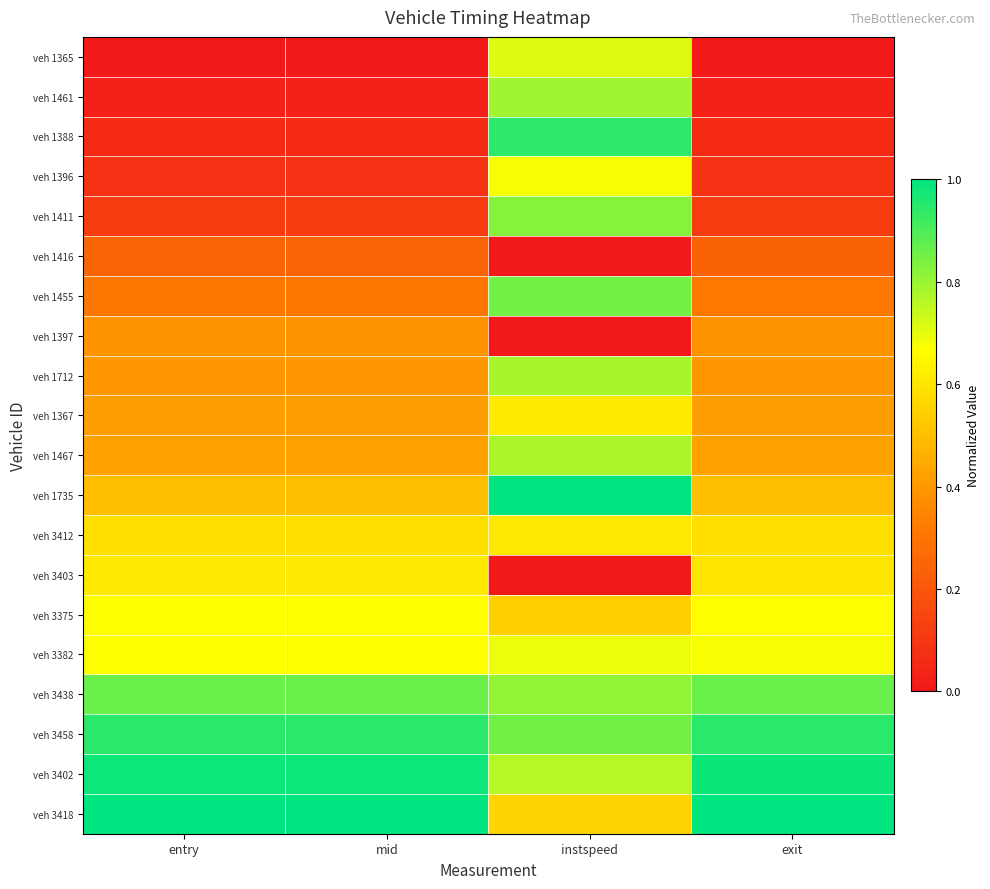

Reading right to left, list all the values displayed in this chart.

veh 1365: exit=0.0	instspeed=0.7	mid=0.0	entry=0.0
veh 1461: exit=0.0	instspeed=0.8	mid=0.0	entry=0.0
veh 1388: exit=0.1	instspeed=0.9	mid=0.1	entry=0.1
veh 1396: exit=0.1	instspeed=0.7	mid=0.1	entry=0.1
veh 1411: exit=0.1	instspeed=0.8	mid=0.1	entry=0.1
veh 1416: exit=0.2	instspeed=0.0	mid=0.2	entry=0.2
veh 1455: exit=0.3	instspeed=0.8	mid=0.3	entry=0.3
veh 1397: exit=0.4	instspeed=0.0	mid=0.4	entry=0.4
veh 1712: exit=0.4	instspeed=0.8	mid=0.4	entry=0.4
veh 1367: exit=0.4	instspeed=0.6	mid=0.4	entry=0.4
veh 1467: exit=0.4	instspeed=0.8	mid=0.4	entry=0.4
veh 1735: exit=0.5	instspeed=1.0	mid=0.5	entry=0.5
veh 3412: exit=0.6	instspeed=0.6	mid=0.6	entry=0.6
veh 3403: exit=0.6	instspeed=0.0	mid=0.6	entry=0.6
veh 3375: exit=0.7	instspeed=0.5	mid=0.7	entry=0.7
veh 3382: exit=0.7	instspeed=0.7	mid=0.7	entry=0.7
veh 3438: exit=0.9	instspeed=0.8	mid=0.9	entry=0.9
veh 3458: exit=0.9	instspeed=0.8	mid=0.9	entry=0.9
veh 3402: exit=1.0	instspeed=0.8	mid=1.0	entry=1.0
veh 3418: exit=1.0	instspeed=0.6	mid=1.0	entry=1.0